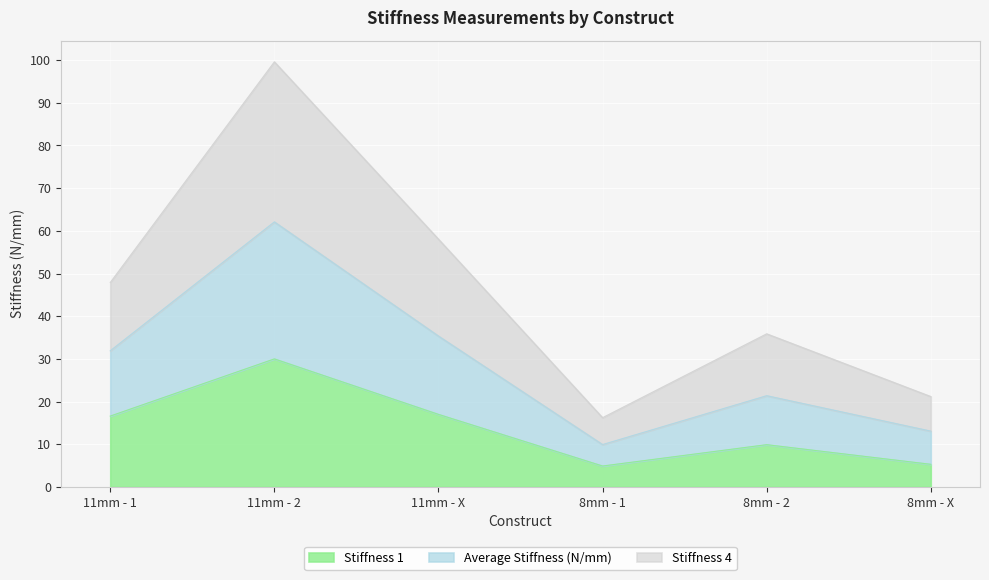

The value of Stiffness 1 at 11mm - X is 17.0. True or false?

True